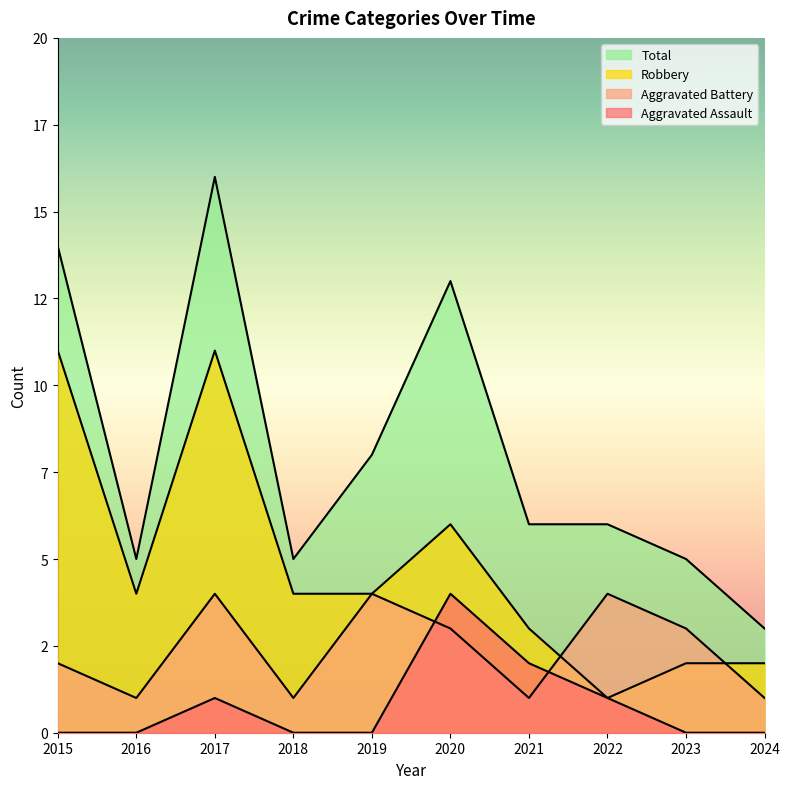

How many categories are shown in the chart?

10